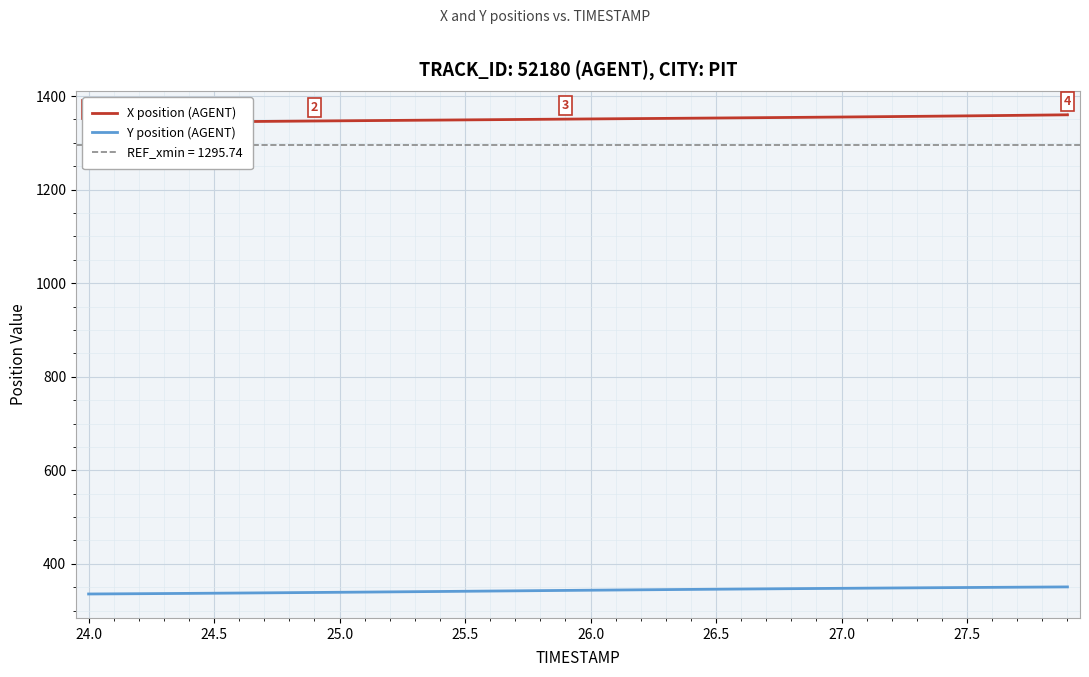

The value of Y position (AGENT) at 25.0 is 339.2. True or false?

True